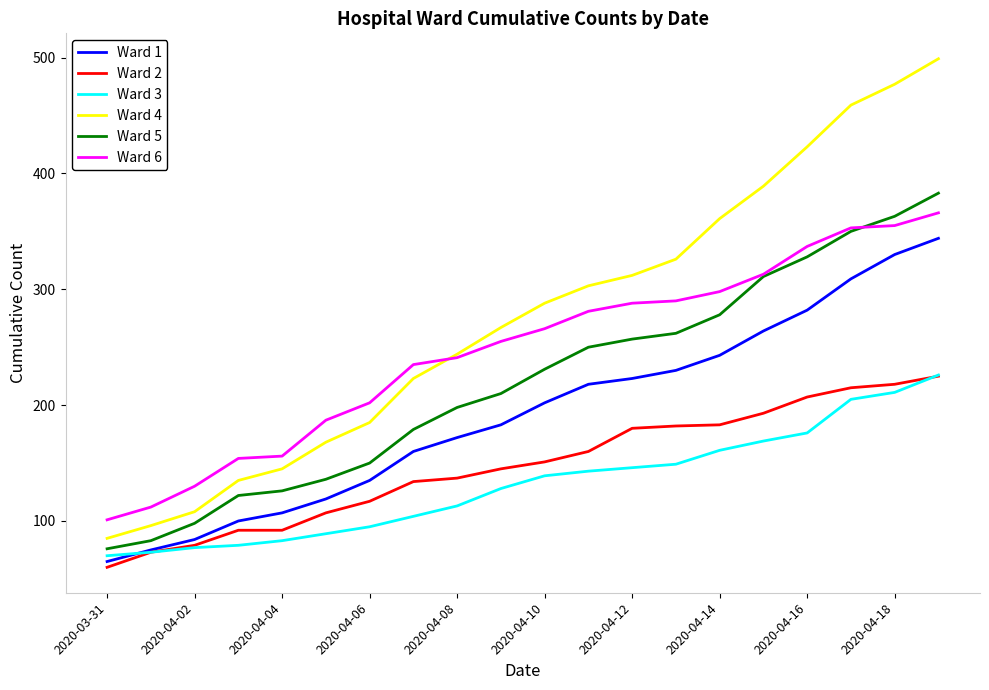

True or false: Ward 4 and Ward 2 intersect in this chart.

False